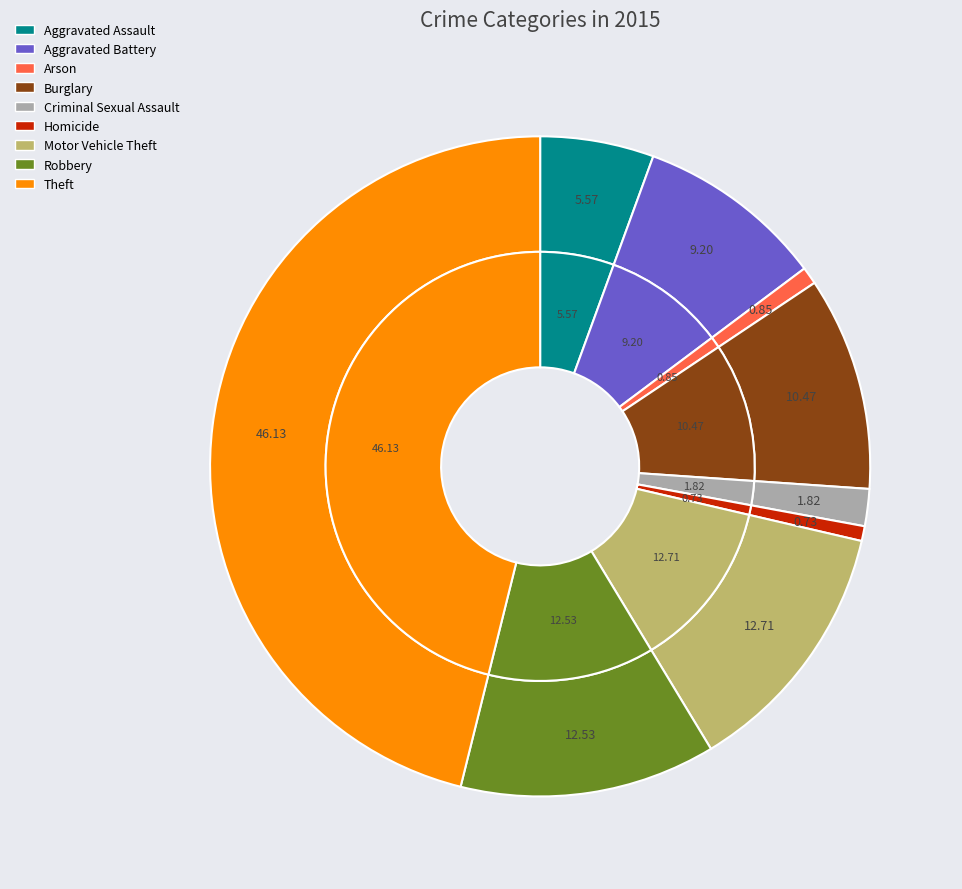

True or false: Burglary accounts for 10% of the total.

True